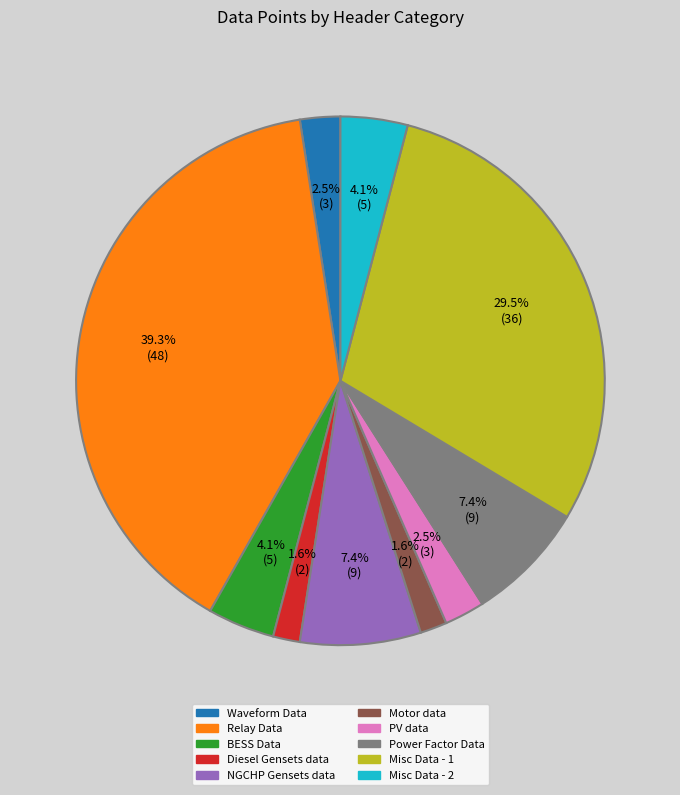

Count the number of slices in the pie.

10